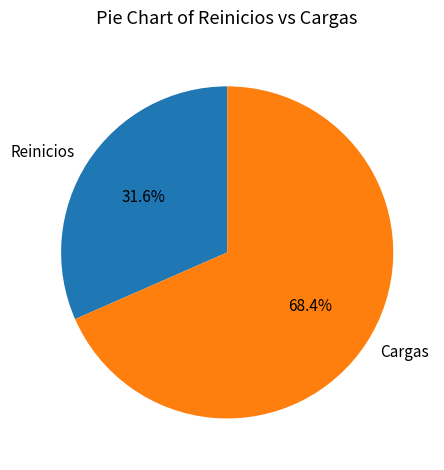

Do Reinicios and Cargas together represent more than half of the pie?

Yes